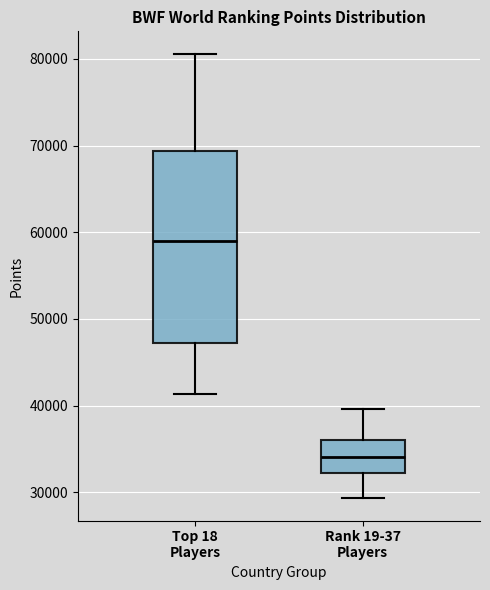

Where is the lower edge of the box for Rank 19-37 Players on the y-axis? The values are not printed on the chart, so give them approximately, as read against the axis.

32000